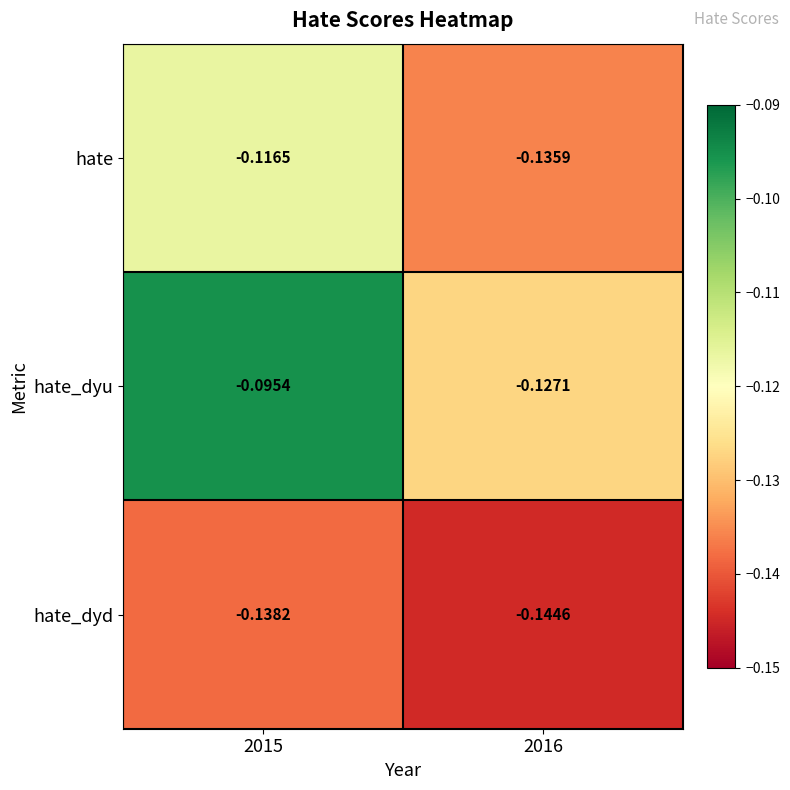

Which series has the widest spread of values?

hate_dyu